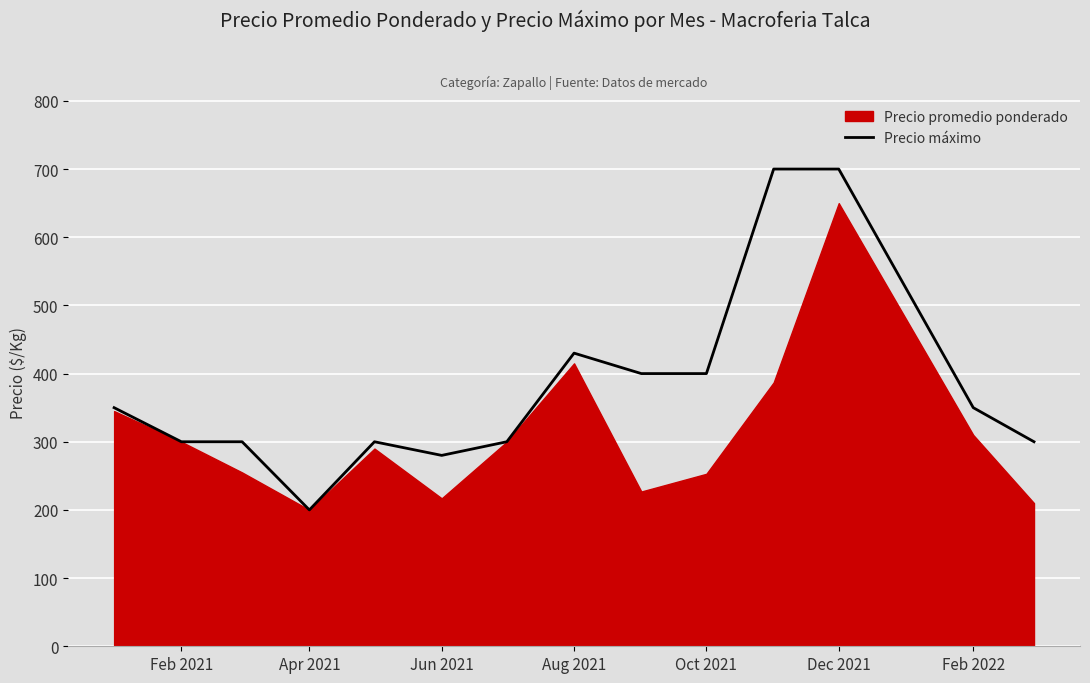

True or false: Precio máximo has a value of 300 at Feb 2021.

True